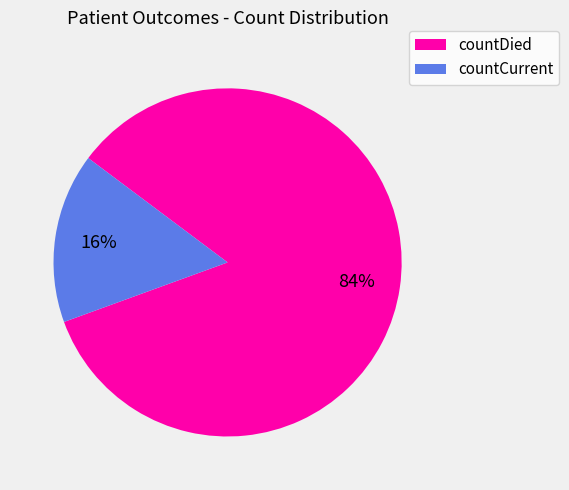

Combined, do countDied and countCurrent account for over 50%?

Yes